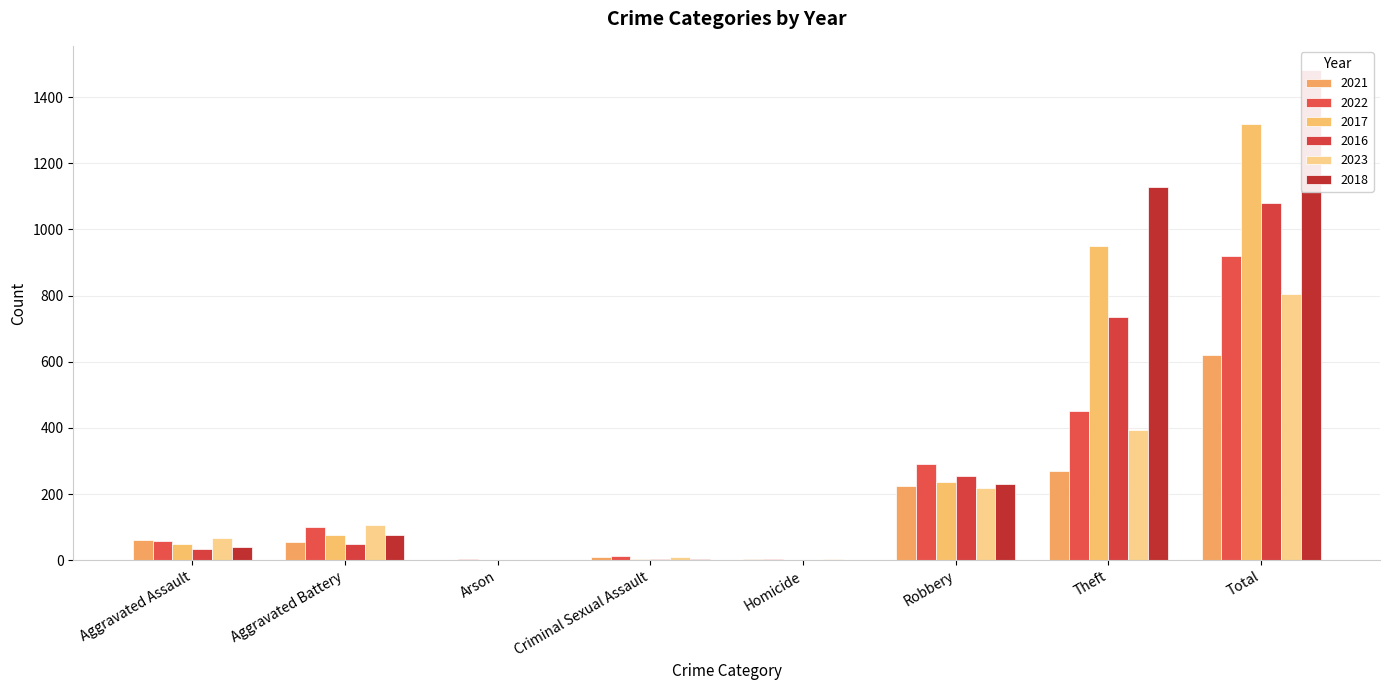

List the series in order of their peak value, lowest first.

2021, 2023, 2022, 2016, 2017, 2018